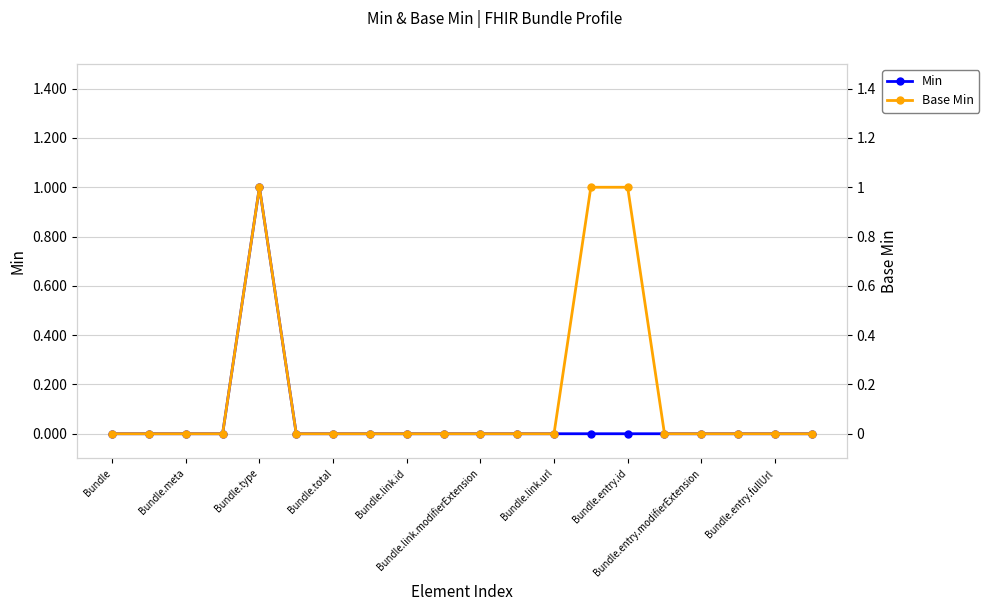

How many lines are shown in the chart?

2